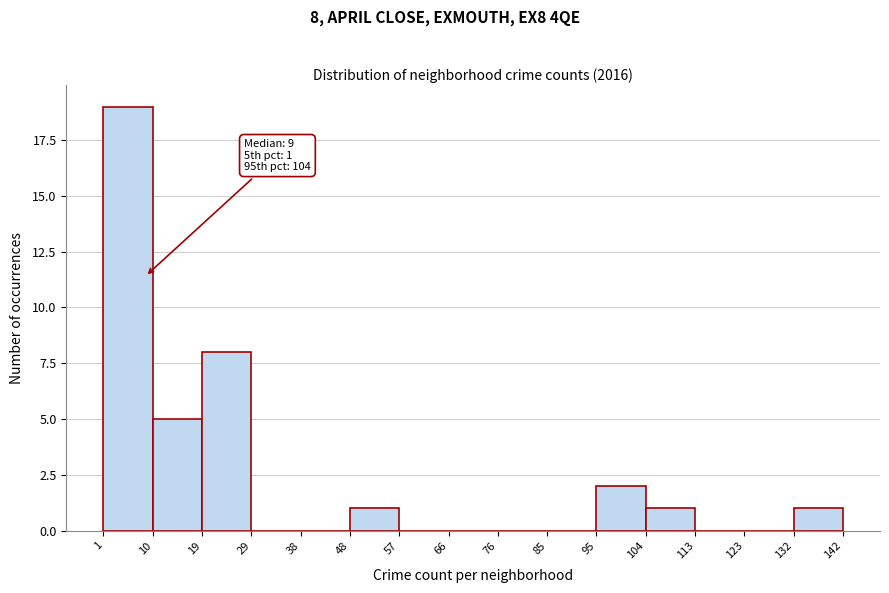

Which range on the x-axis has the tallest bar?

1 to 10